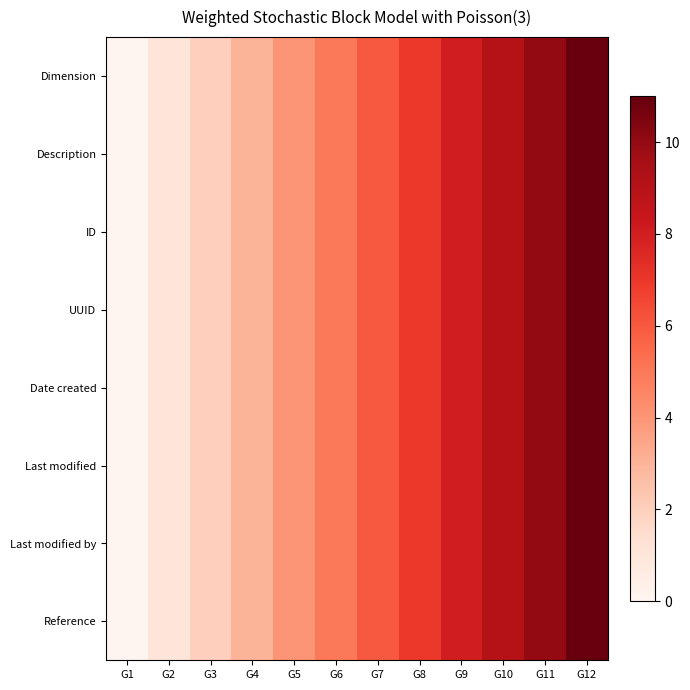

At how many categories does at least one series exceed 7?

4